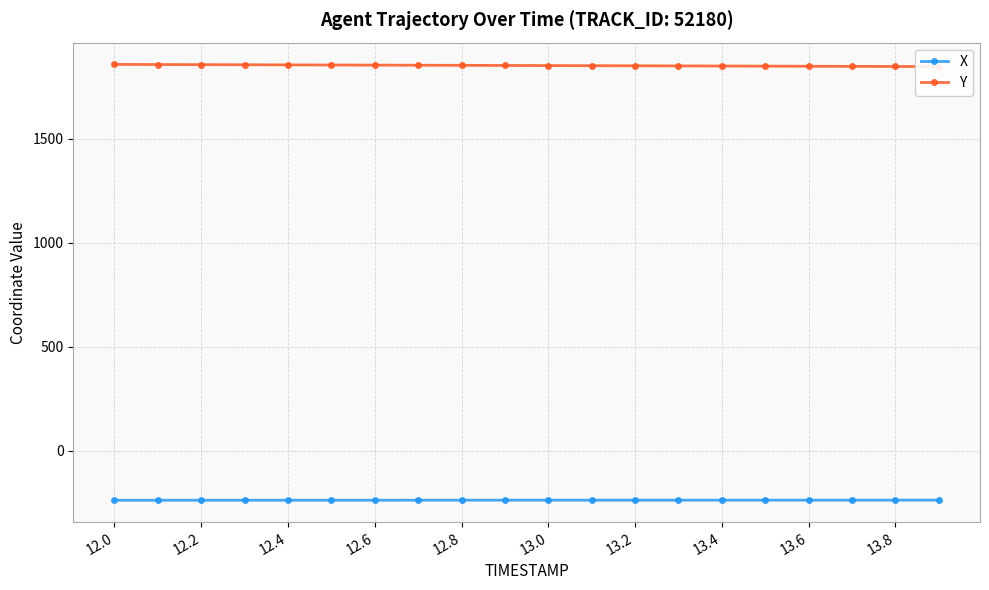

True or false: Y and X intersect in this chart.

False